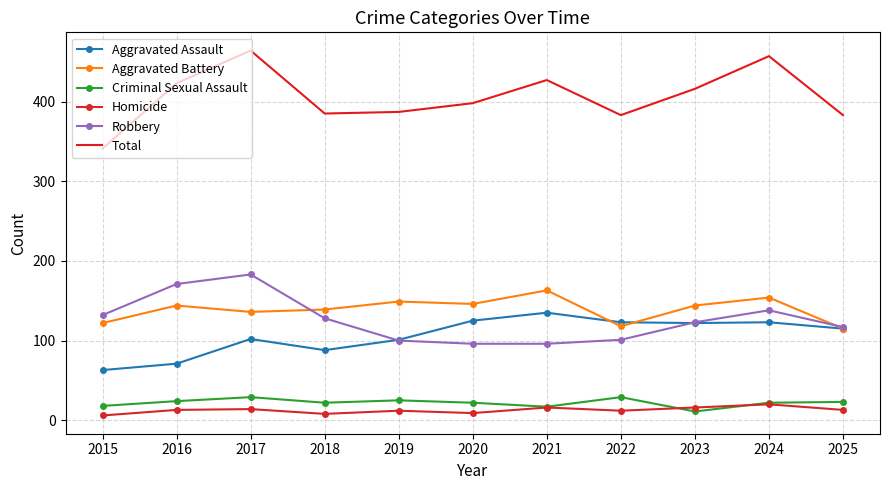

True or false: Total and Aggravated Assault cross at least once.

False